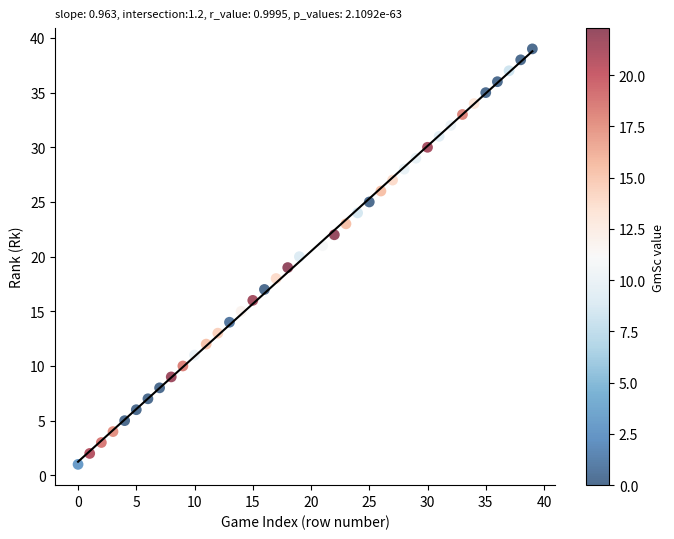

What is the range of Y values (max minus min)?

38